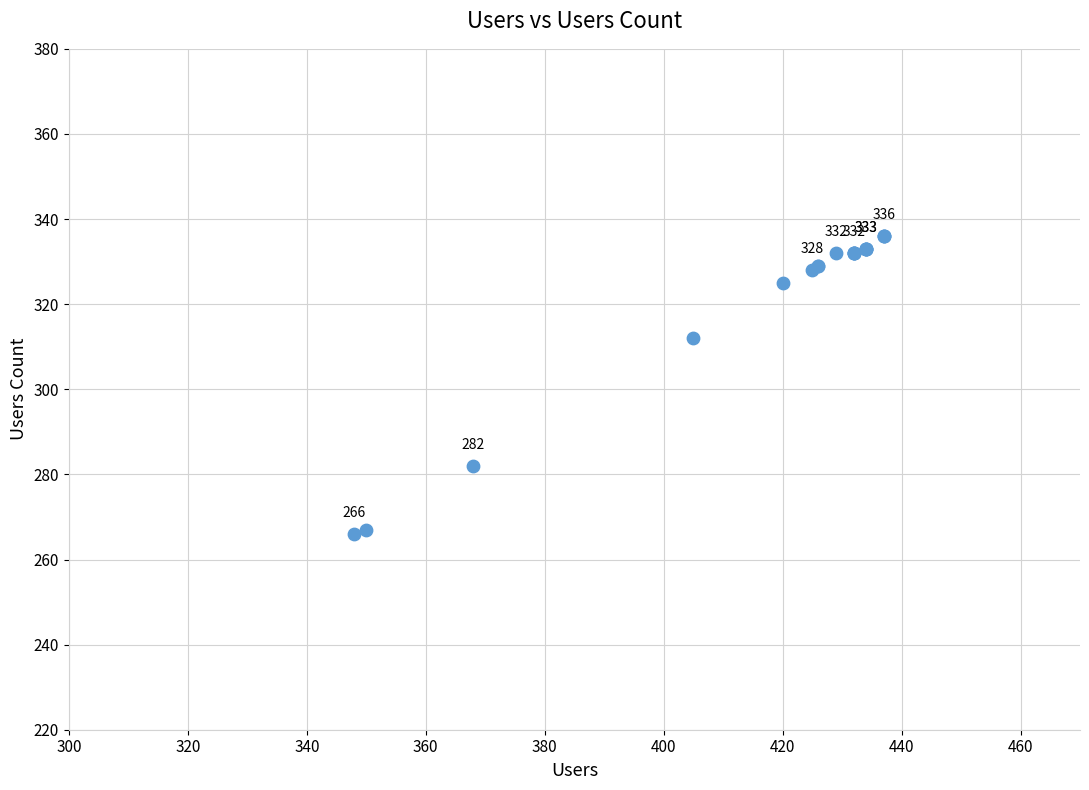

What Y value in the scatter plot is closest to 301?

312